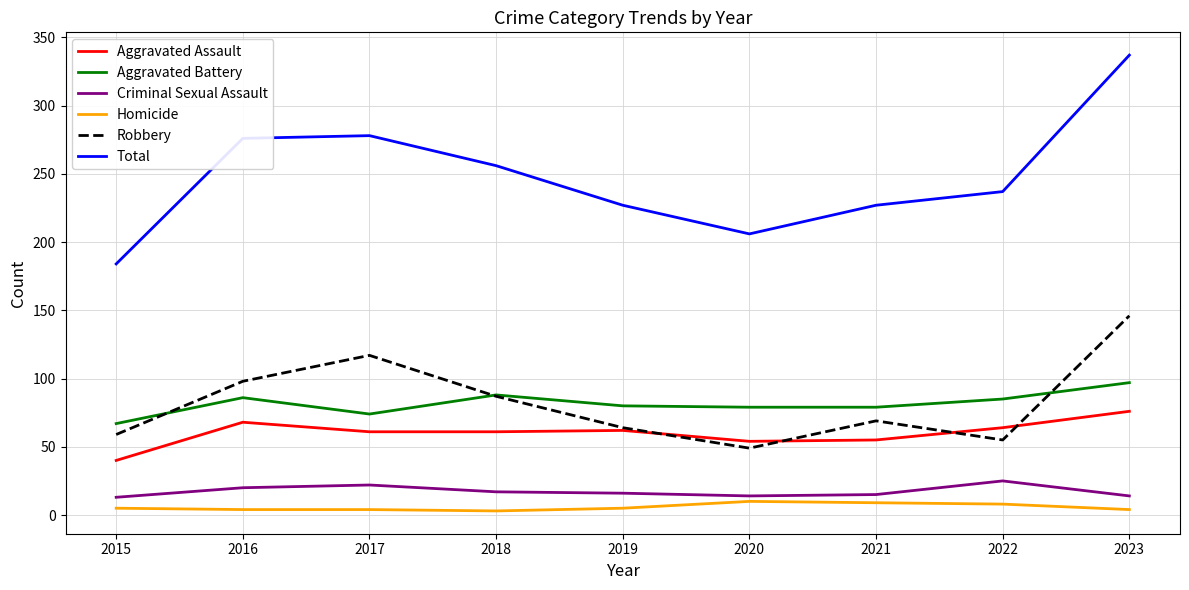

What is the spread (max minus min) of values at 2021?

218